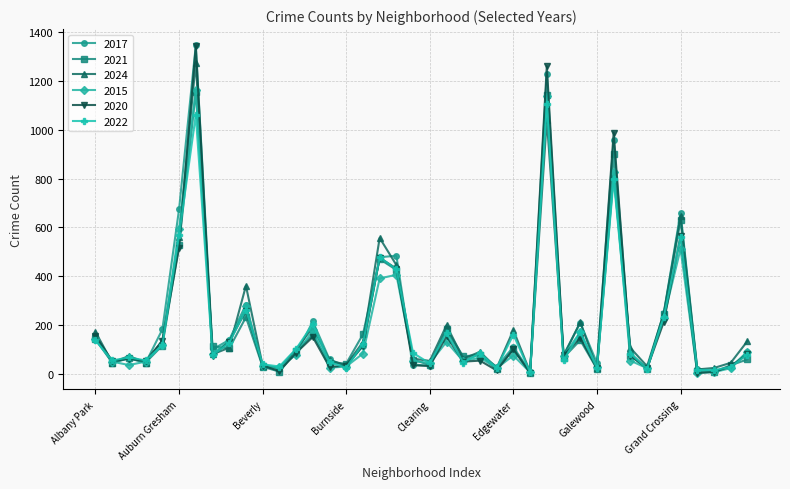

How many distinct data groups are displayed?

6